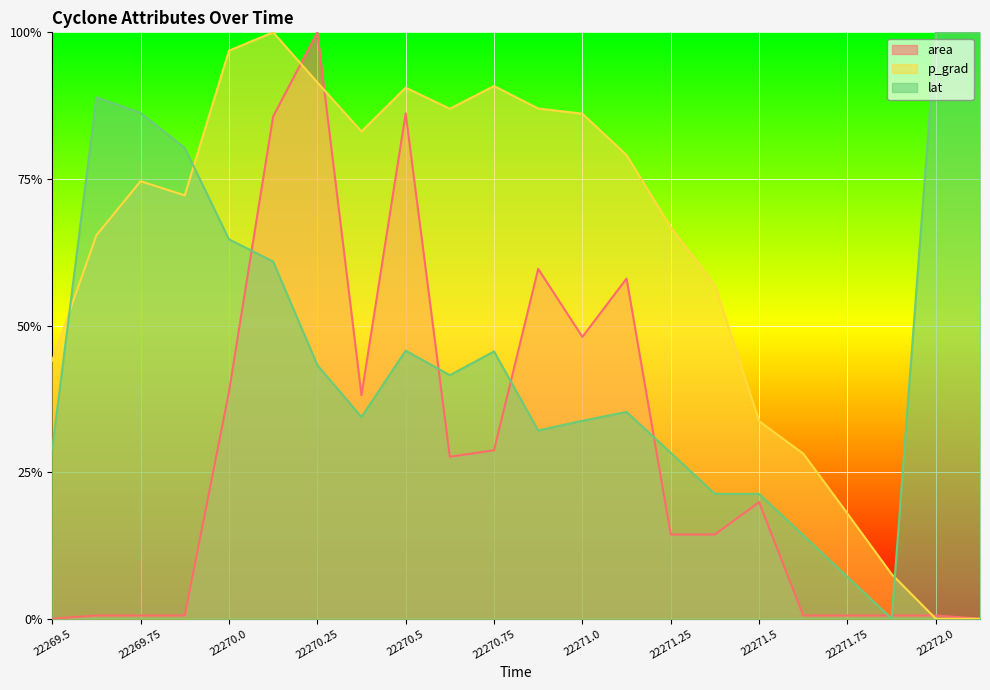

What is the total value across all series at 22270.875?

1.8